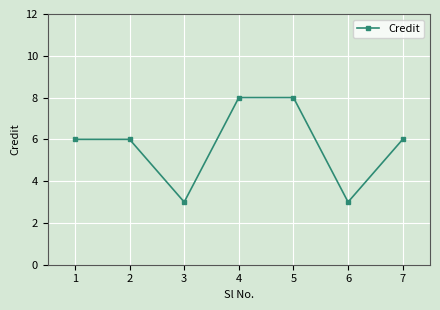

Reading left to right, what are all the values shown in this chart?

6	6	3	8	8	3	6